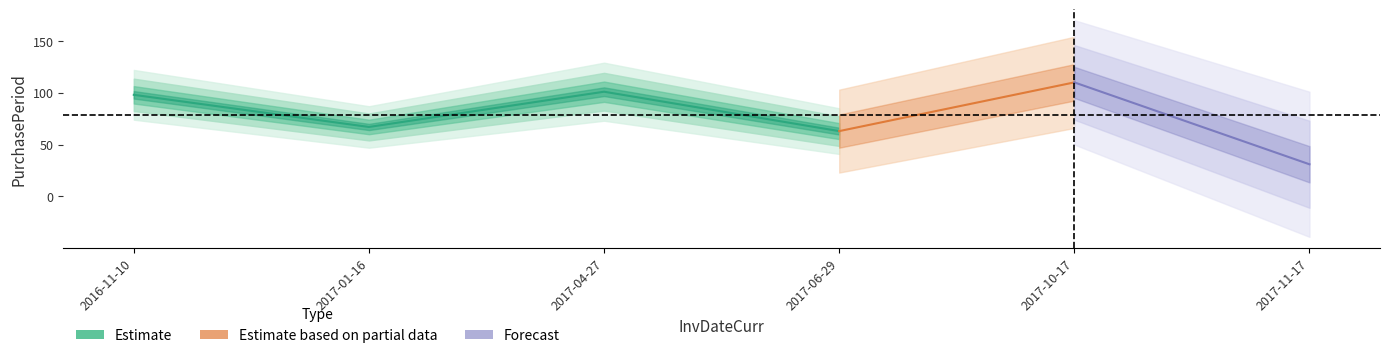

Reading right to left, what are all the values shown in this chart?

2017-11-17=31	2017-10-17=110	2017-06-29=63	2017-04-27=101	2017-01-16=67	2016-11-10=98